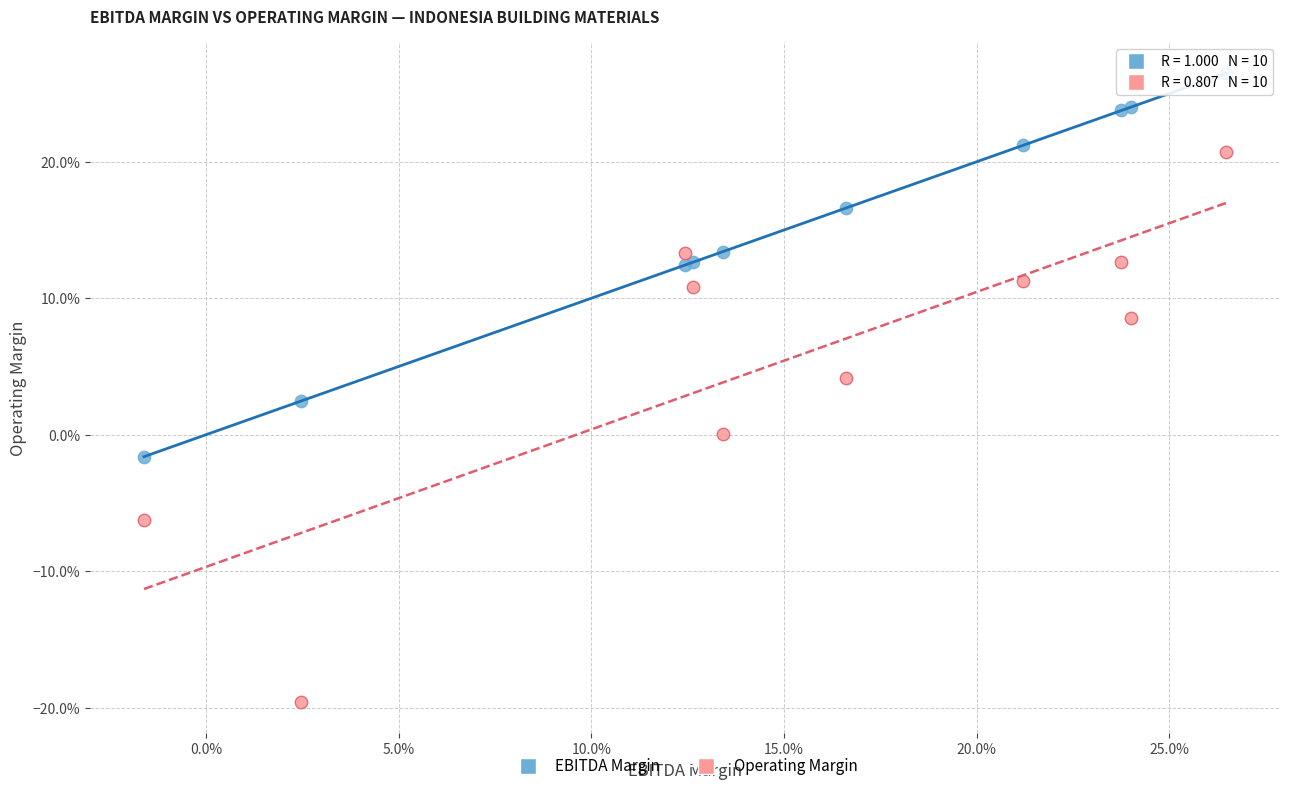

Which series has the largest Y range (max minus min)?

Operating Margin